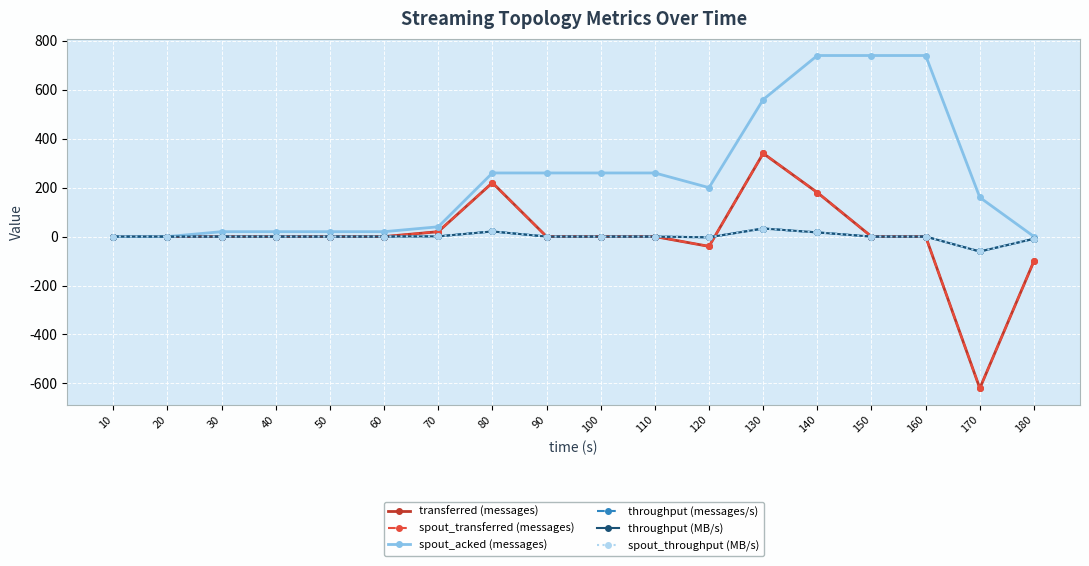

Does the chart display data point markers on the line(s)?

Yes